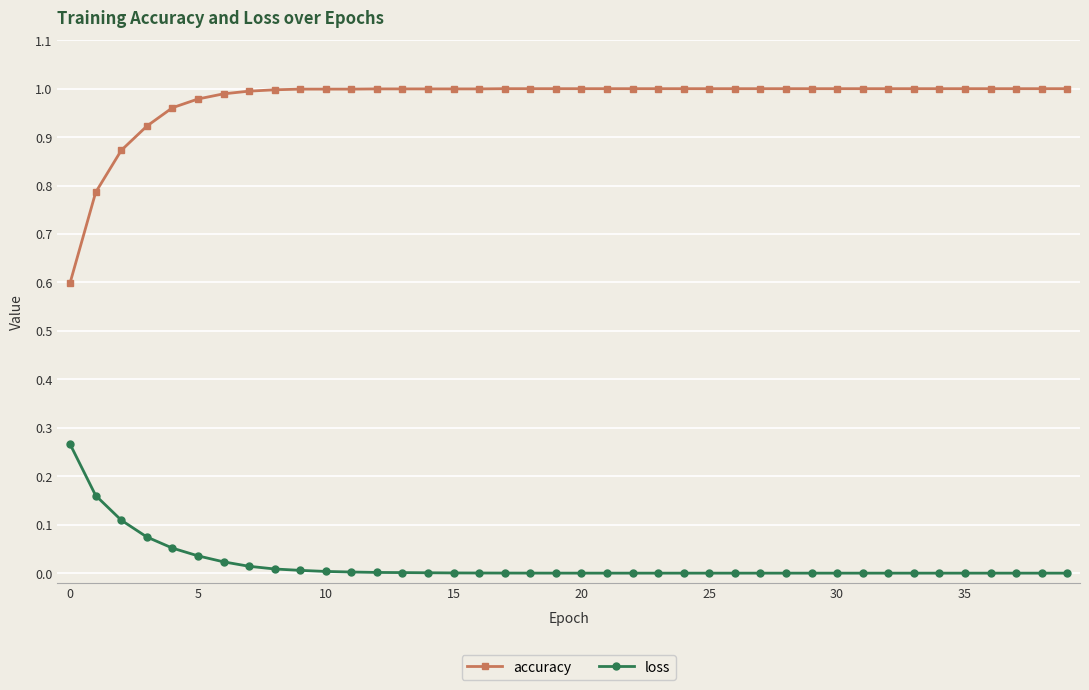

Which series has the largest range (max minus min)?

accuracy